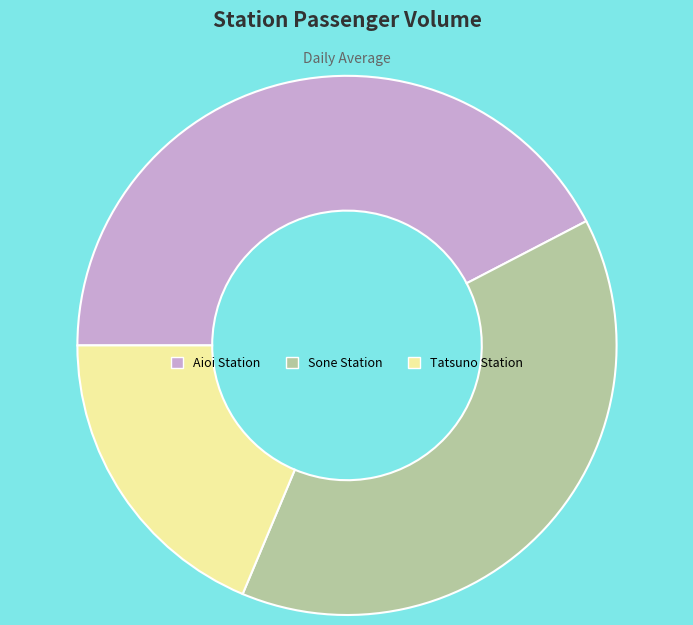

Do Sone Station and Aioi Station together represent more than half of the pie?

Yes